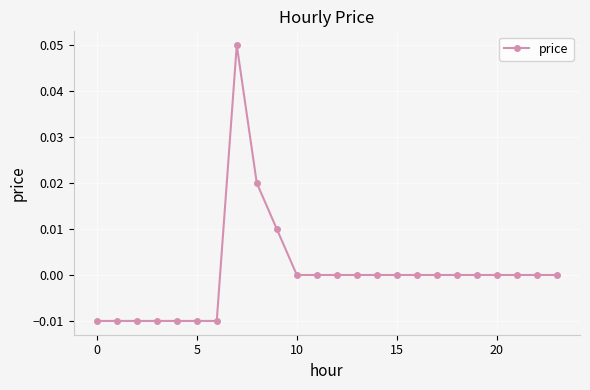

How many series are shown in this chart?

1